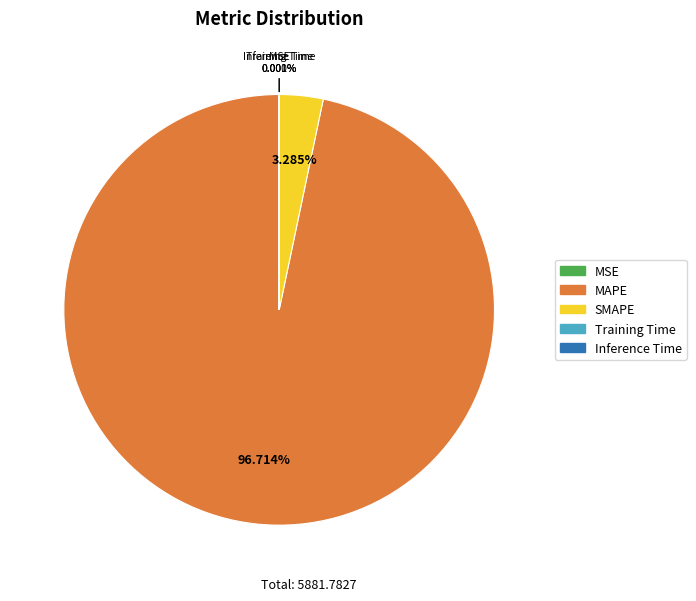

The MAPE slice represents 97% of the pie. True or false?

True